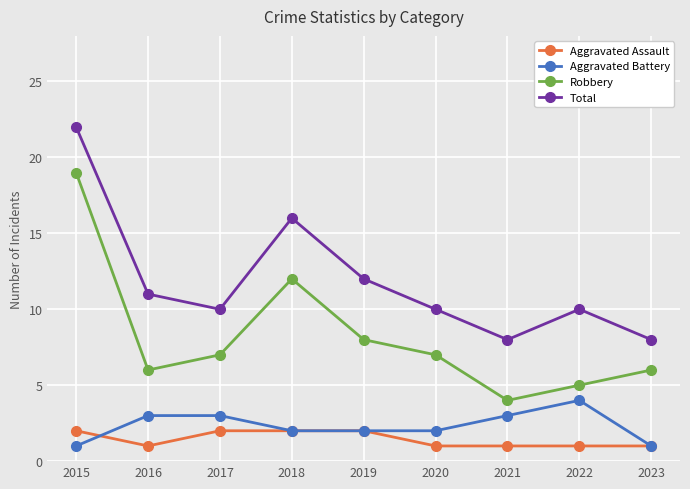

True or false: Aggravated Assault and Robbery cross at least once.

False